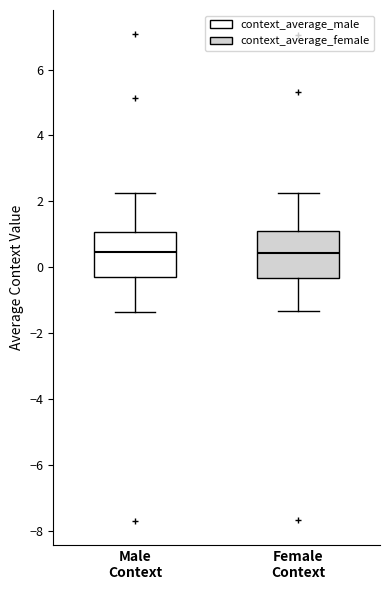

Where does the lower whisker of the box for Female Context end on the y-axis? The values are not printed on the chart, so give them approximately, as read against the axis.

-1.4